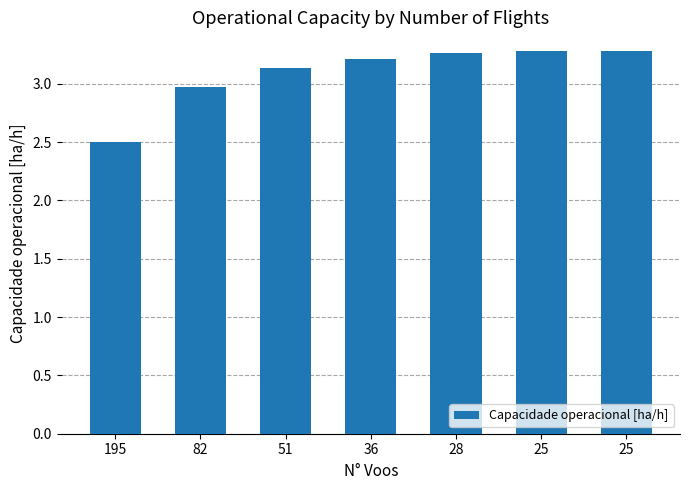

What is the change in value from 82 to 28?

+0.3